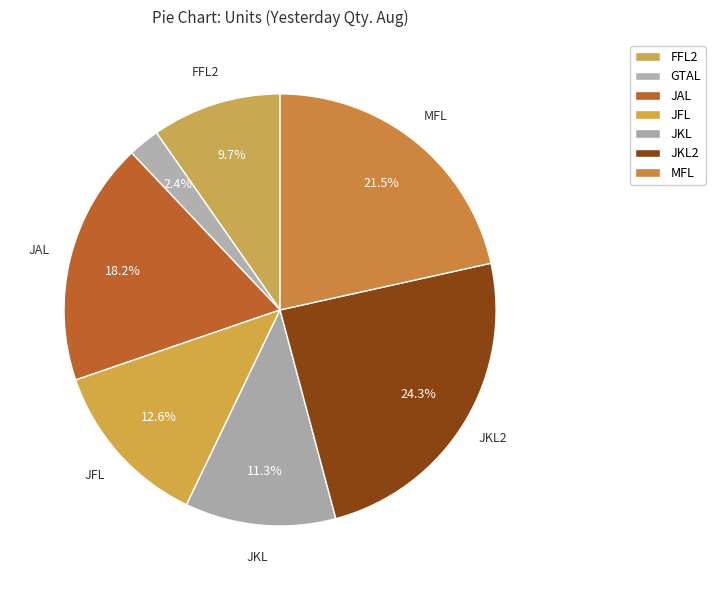

Count the number of slices in the pie.

7